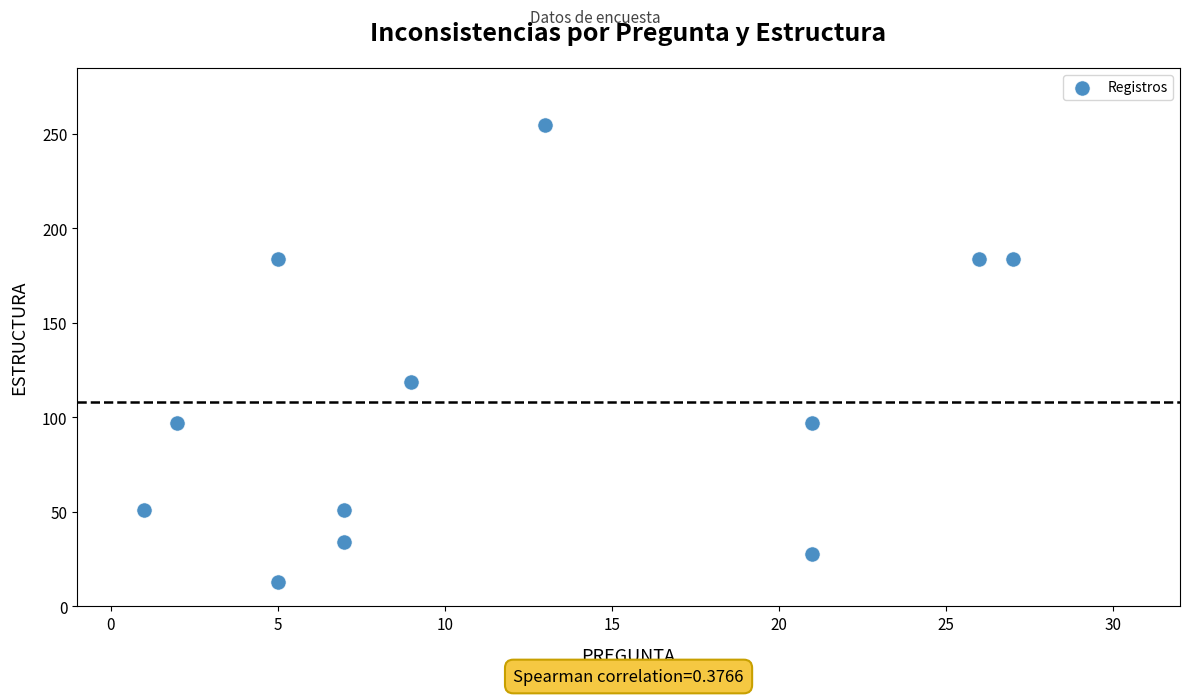

What Y value in the scatter plot is closest to 134?

119